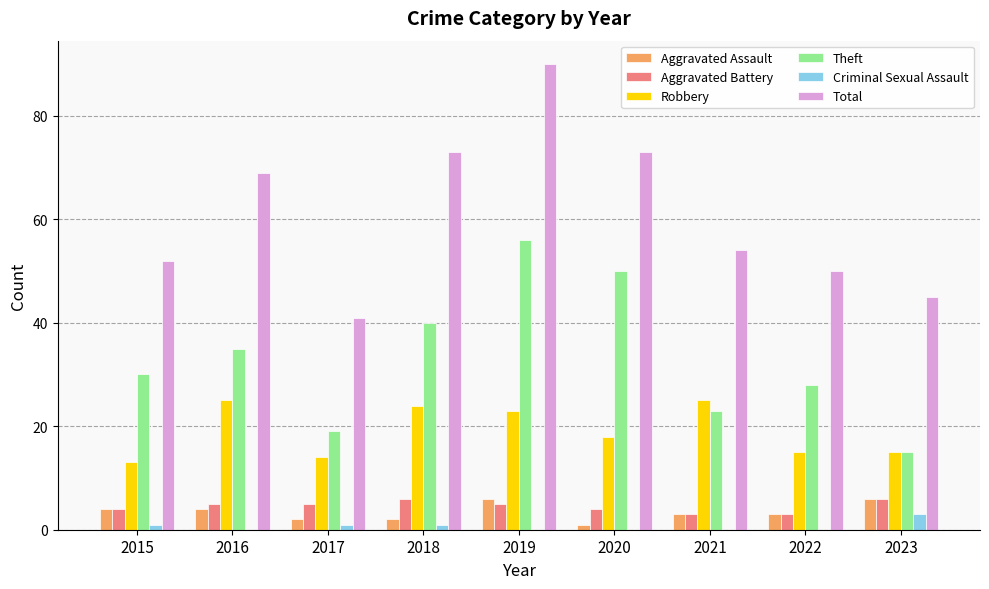

Reading right to left, extract all data points from this chart.

Aggravated Assault: 6	3	3	1	6	2	2	4	4
Aggravated Battery: 6	3	3	4	5	6	5	5	4
Robbery: 15	15	25	18	23	24	14	25	13
Theft: 15	28	23	50	56	40	19	35	30
Criminal Sexual Assault: 3	0	0	0	0	1	1	0	1
Total: 45	50	54	73	90	73	41	69	52